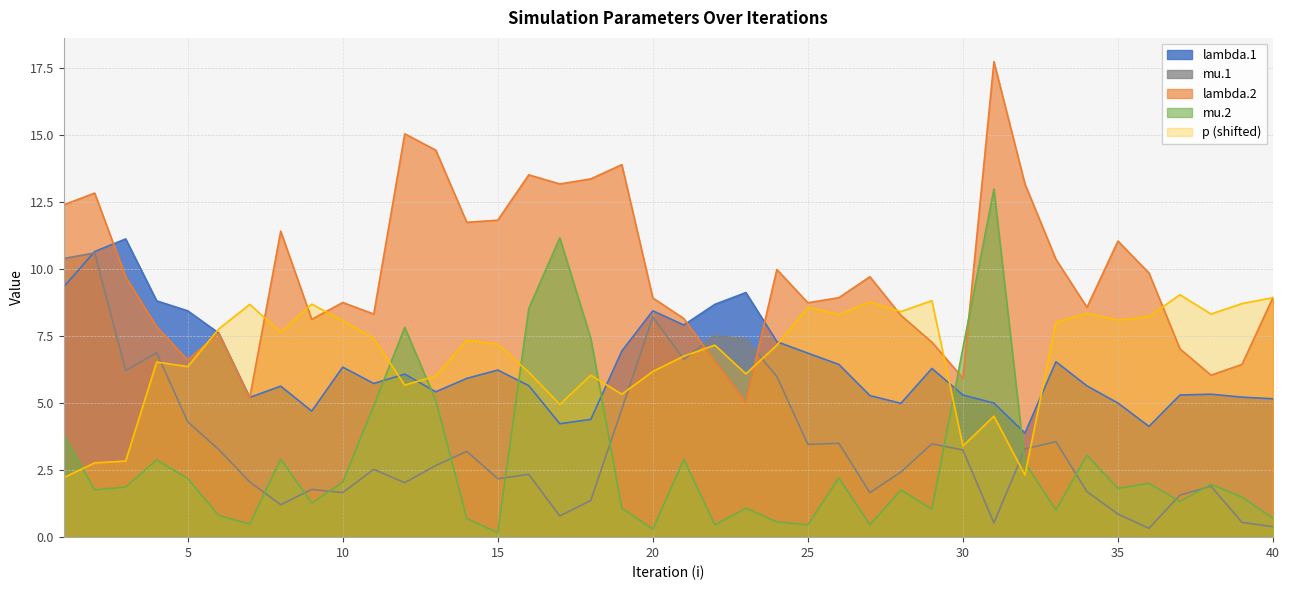

What is the average value of the mu.1 series?

3.5